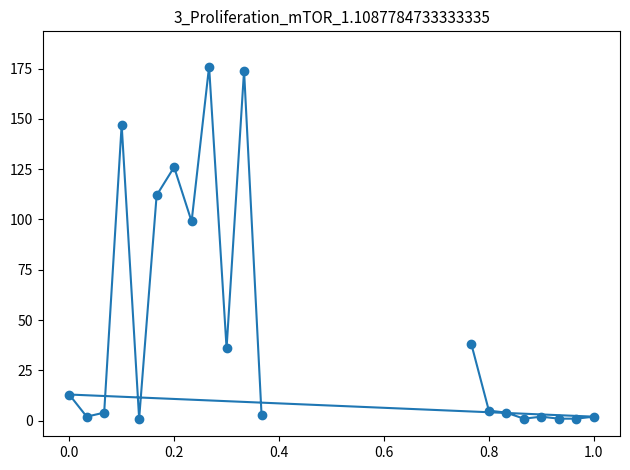

What is the greatest value displayed?

176